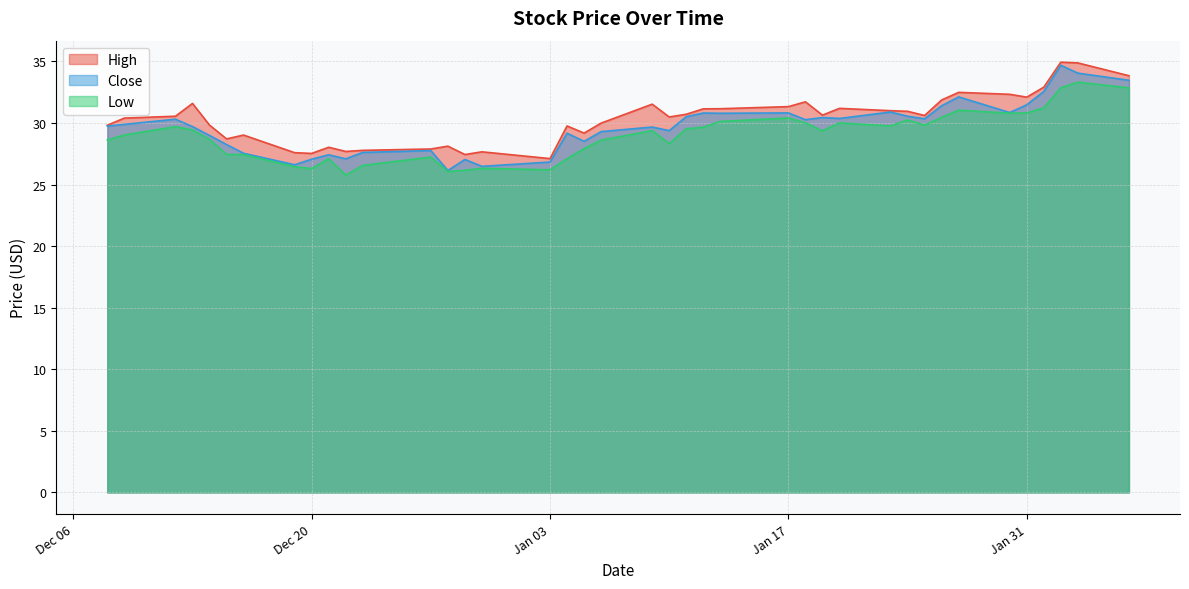

How many values in the Low series exceed 29?

22